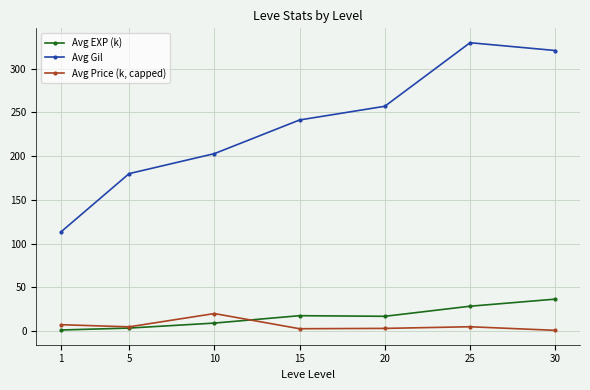

Which series has the largest total across all categories?

Avg Gil